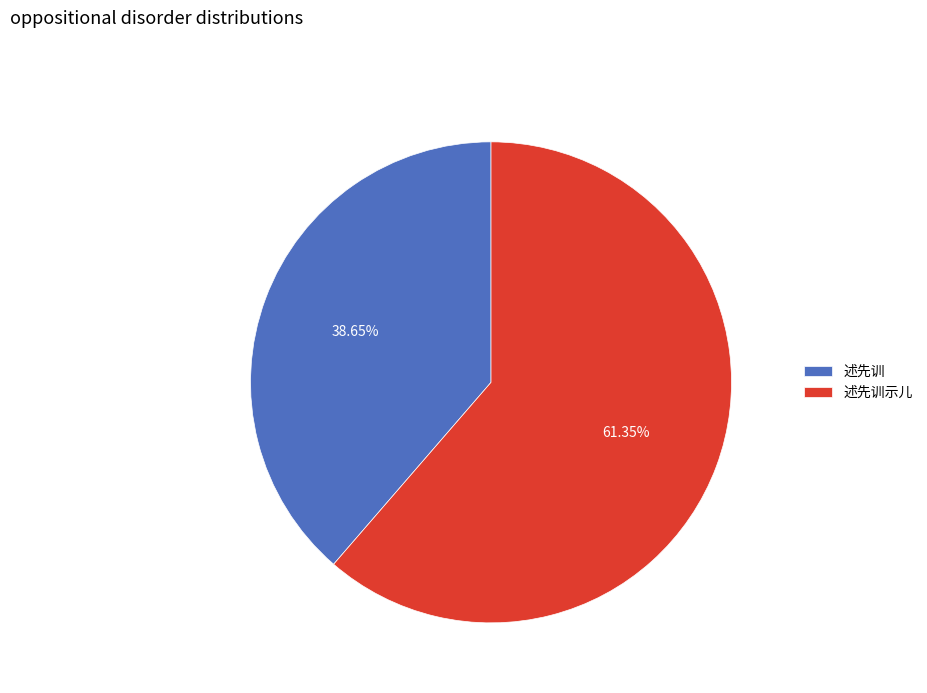

What percentage is the 述先训示儿 slice, to the nearest percent?

61%